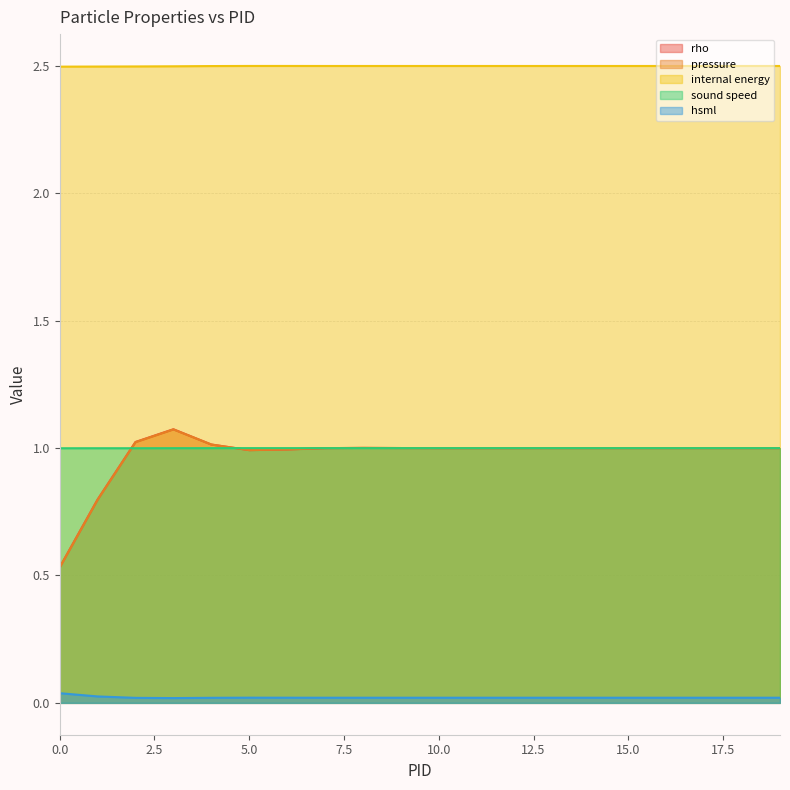

What is the sum of the pressure values at 4 and 15?

2.0